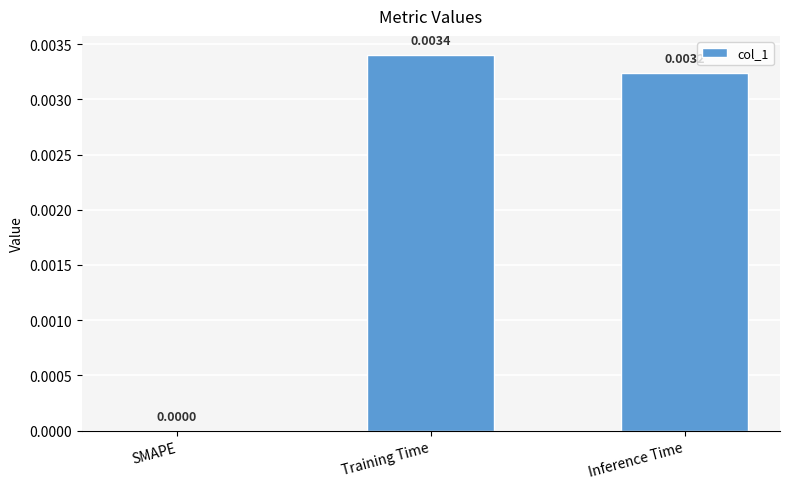

Between Inference Time and SMAPE, which is larger?

Inference Time